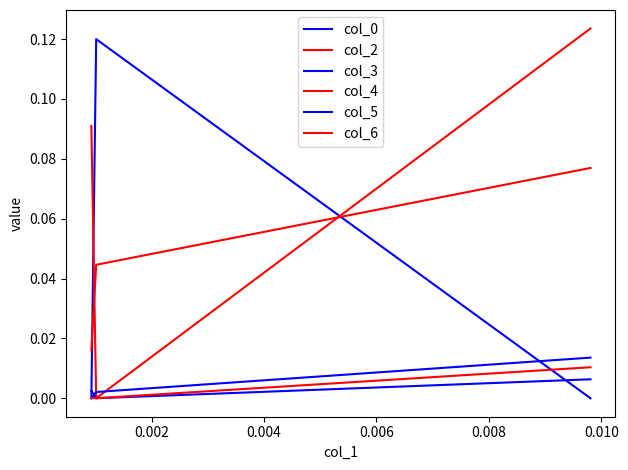

Reading left to right, list all the values displayed in this chart.

col_0: 0.0	0.1	-0.0
col_2: 0.1	-0.0	0.1
col_3: 0.0	-0.0	0.0
col_4: 0.0	0.0	0.1
col_5: 0.0	0.0	0.0
col_6: 0.0	-0.0	0.0